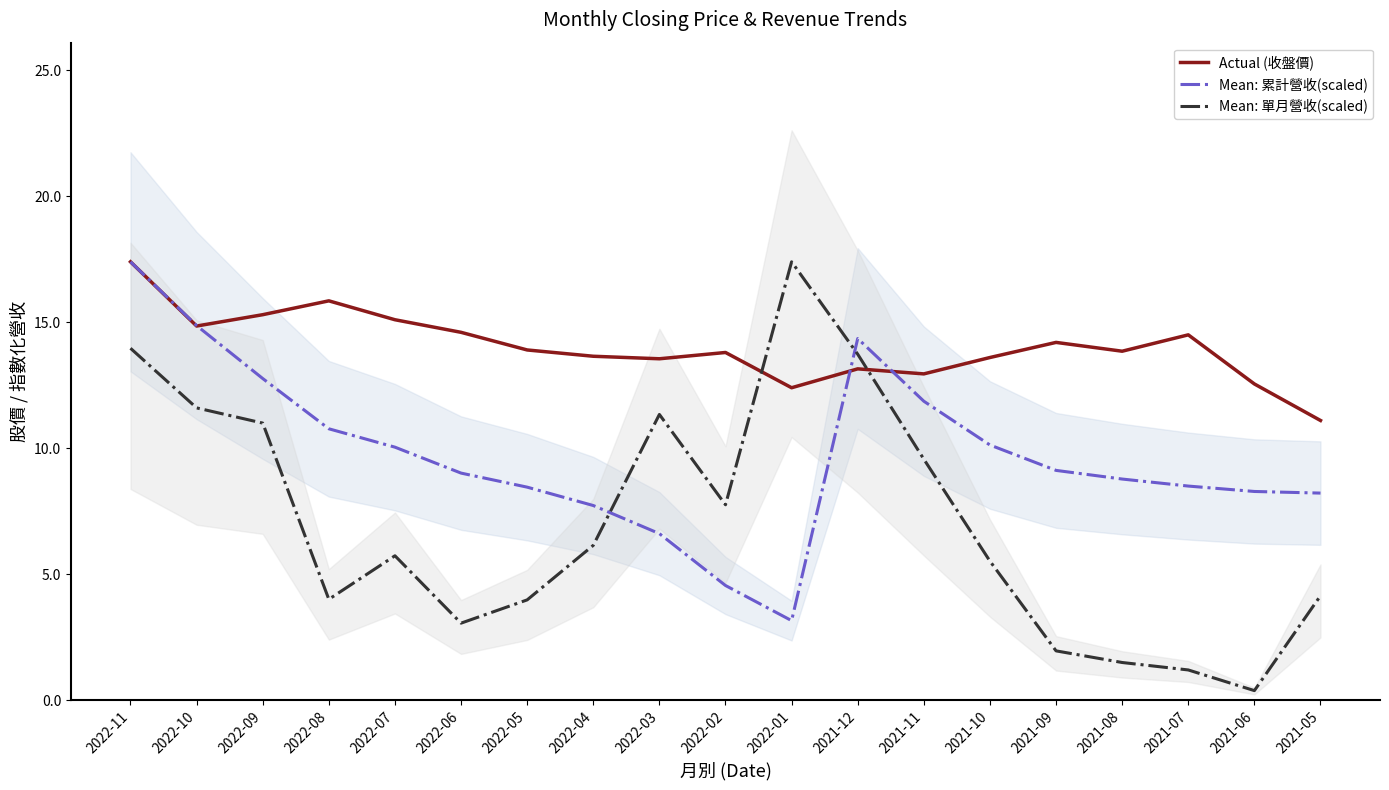

At which label does Mean: 累計營收(scaled) reach its minimum?

2022-01